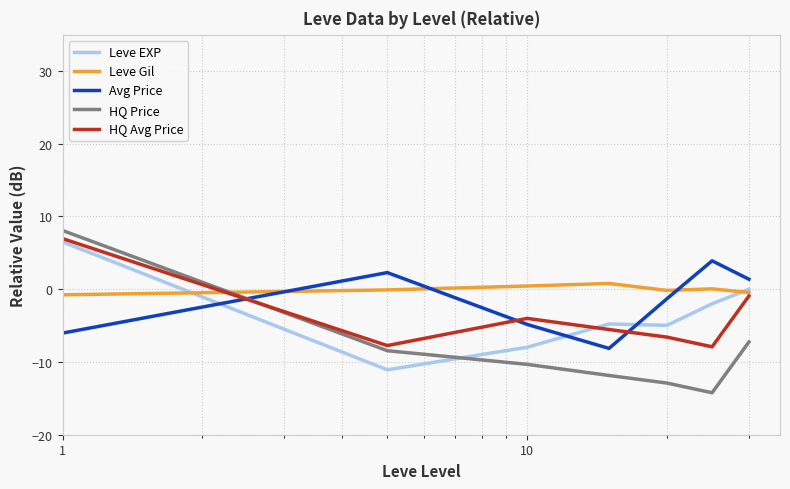

Which series has the largest range (max minus min)?

HQ Price